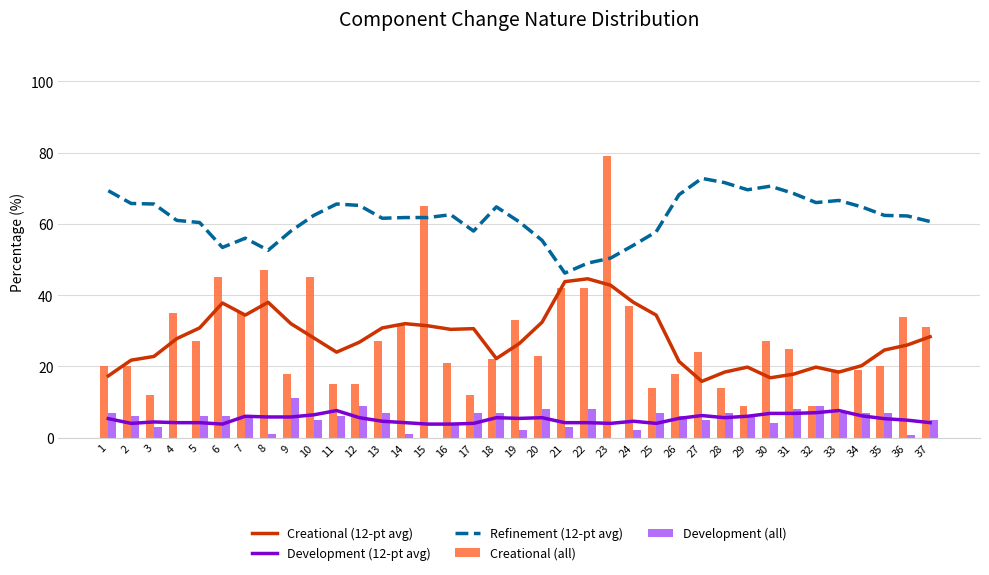

What is the total value across all series at 1?

119.0